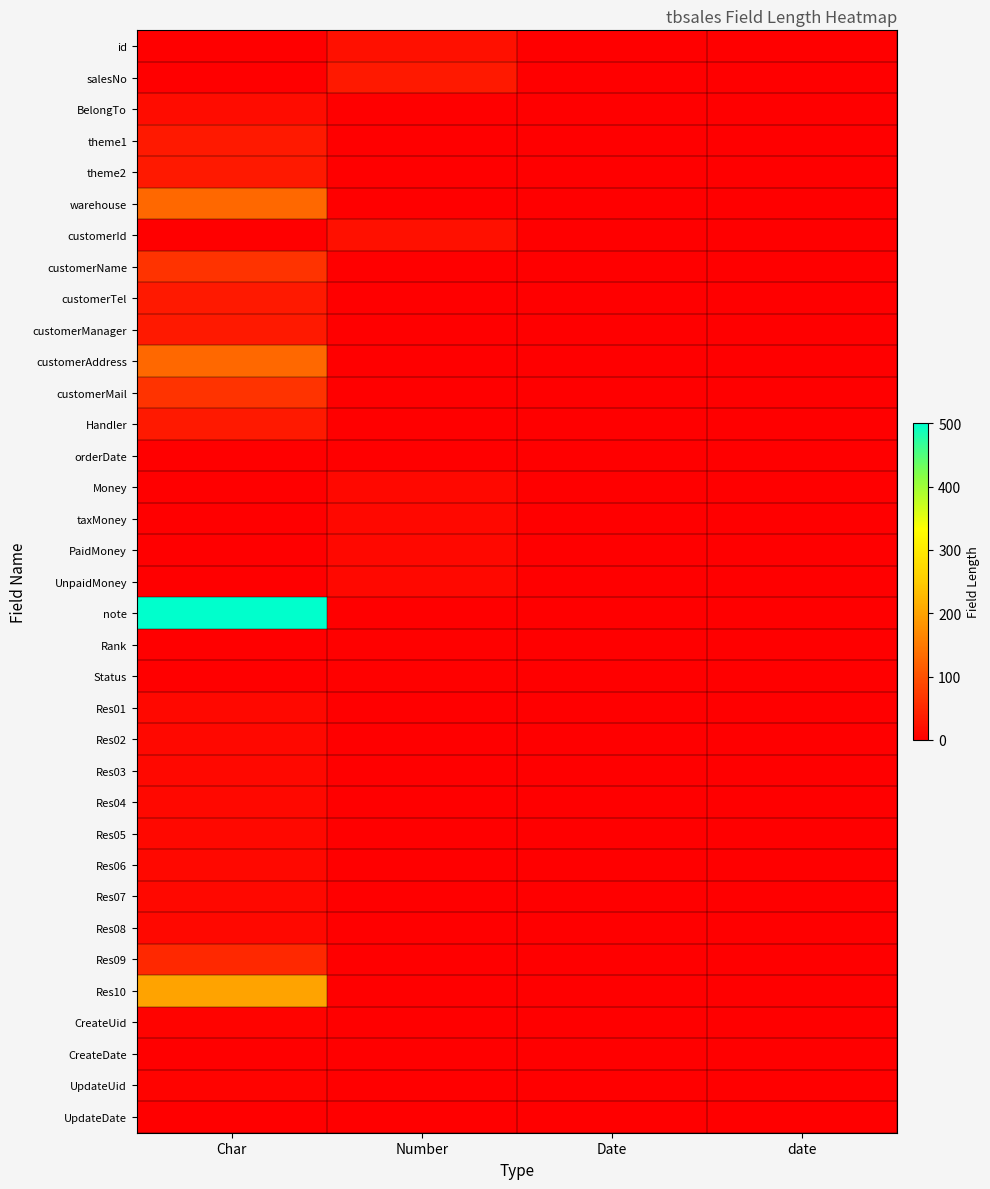

Reading right to left, extract all data points from this chart.

id: date=0	Date=0	Number=20	Char=0
salesNo: date=0	Date=0	Number=32	Char=0
BelongTo: date=0	Date=0	Number=0	Char=16
theme1: date=0	Date=0	Number=0	Char=32
theme2: date=0	Date=0	Number=0	Char=32
warehouse: date=0	Date=0	Number=0	Char=128
customerId: date=0	Date=0	Number=20	Char=0
customerName: date=0	Date=0	Number=0	Char=64
customerTel: date=0	Date=0	Number=0	Char=32
customerManager: date=0	Date=0	Number=0	Char=32
customerAddress: date=0	Date=0	Number=0	Char=128
customerMail: date=0	Date=0	Number=0	Char=64
Handler: date=0	Date=0	Number=0	Char=32
orderDate: date=0	Date=0	Number=0	Char=0
Money: date=0	Date=0	Number=11	Char=0
taxMoney: date=0	Date=0	Number=11	Char=0
PaidMoney: date=0	Date=0	Number=11	Char=0
UnpaidMoney: date=0	Date=0	Number=11	Char=0
note: date=0	Date=0	Number=0	Char=500
Rank: date=0	Date=0	Number=2	Char=0
Status: date=0	Date=0	Number=3	Char=0
Res01: date=0	Date=0	Number=0	Char=10
Res02: date=0	Date=0	Number=0	Char=10
Res03: date=0	Date=0	Number=0	Char=10
Res04: date=0	Date=0	Number=0	Char=10
Res05: date=0	Date=0	Number=0	Char=10
Res06: date=0	Date=0	Number=0	Char=10
Res07: date=0	Date=0	Number=0	Char=10
Res08: date=0	Date=0	Number=0	Char=10
Res09: date=0	Date=0	Number=0	Char=50
Res10: date=0	Date=0	Number=0	Char=200
CreateUid: date=0	Date=0	Number=0	Char=5
CreateDate: date=0	Date=0	Number=0	Char=0
UpdateUid: date=0	Date=0	Number=0	Char=5
UpdateDate: date=0	Date=0	Number=0	Char=0